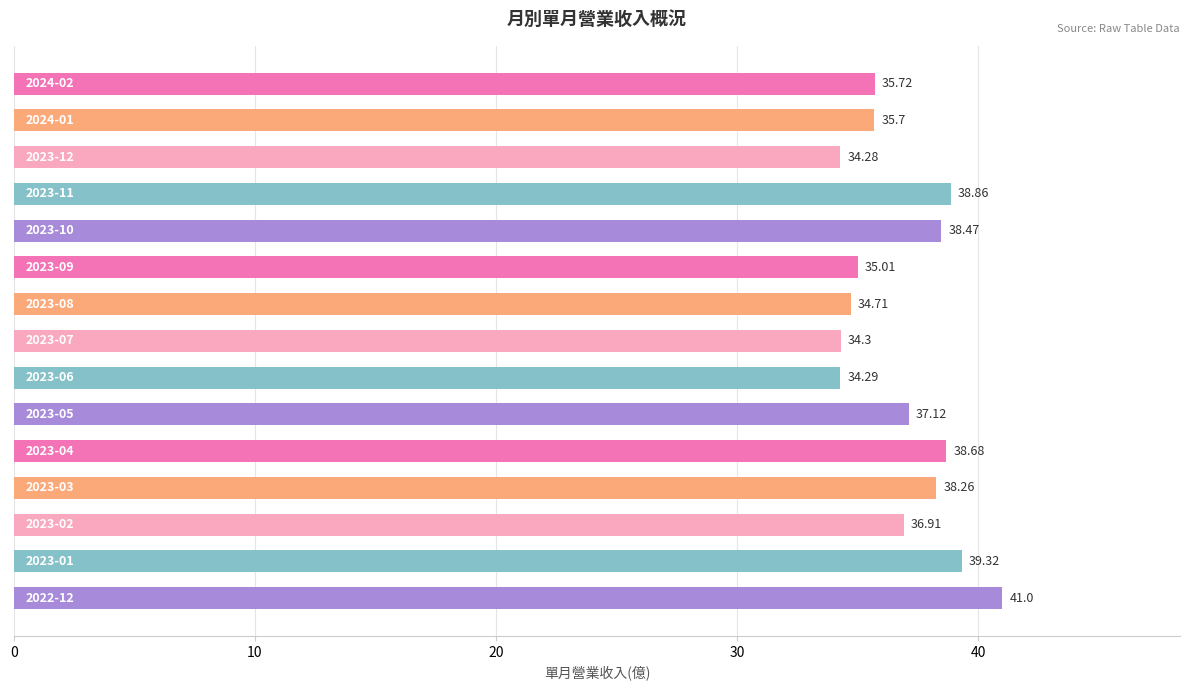

How many categories are shown in the chart?

15